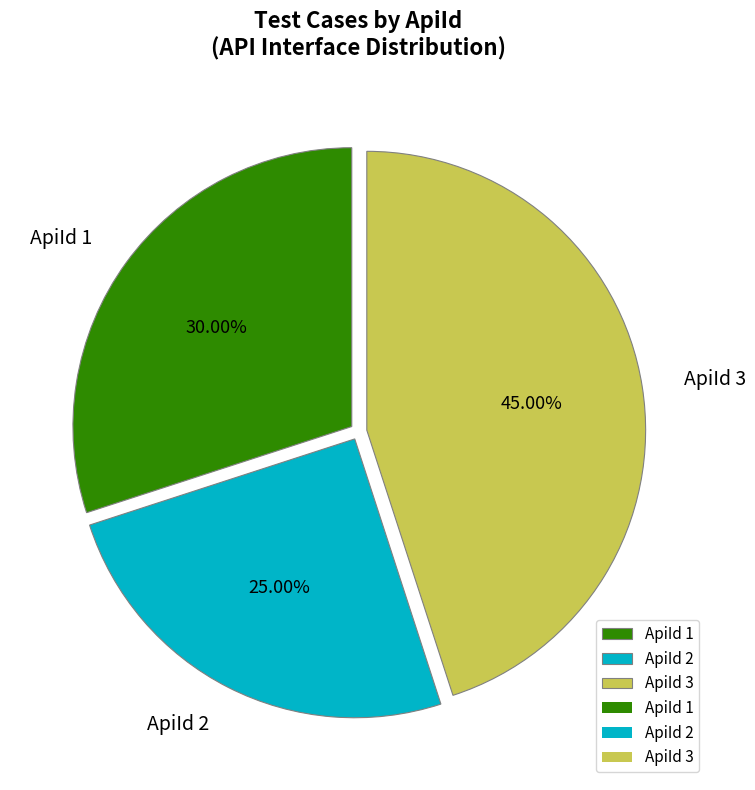

Approximately how many times larger is the value at ApiId 3 compared to ApiId 2?

1.8